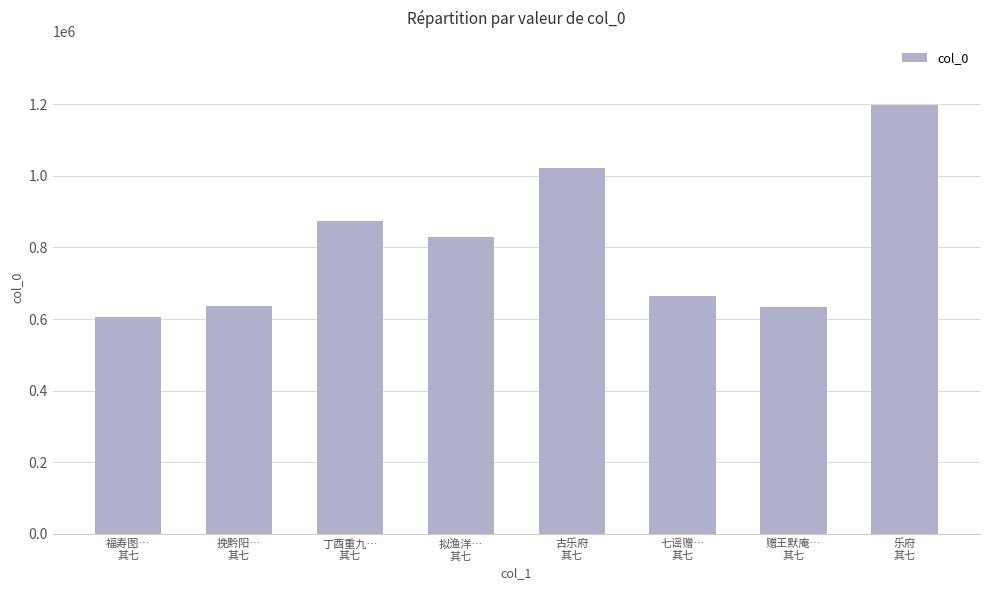

Where does the data first go above 828054?

丁酉重九…
其七